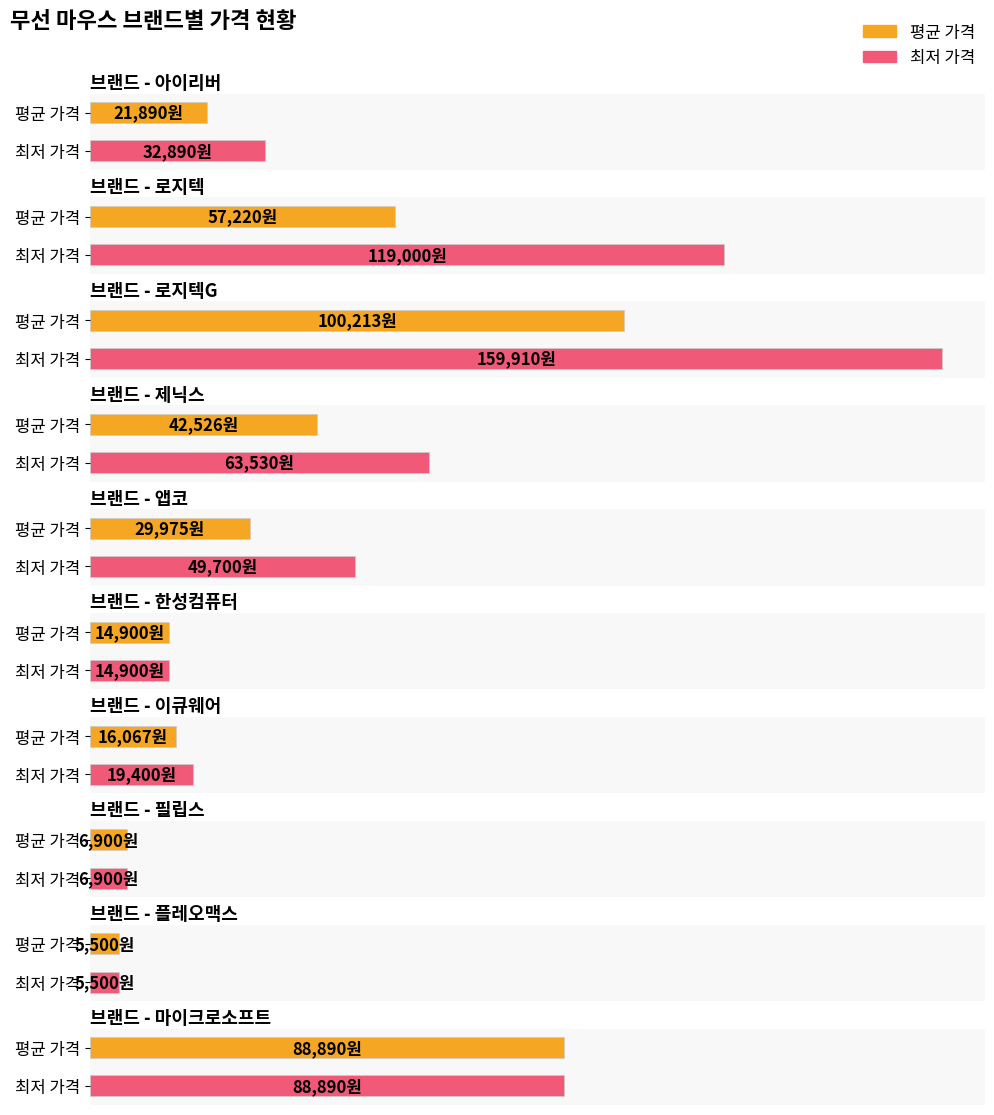

What is the greatest value displayed?

159910